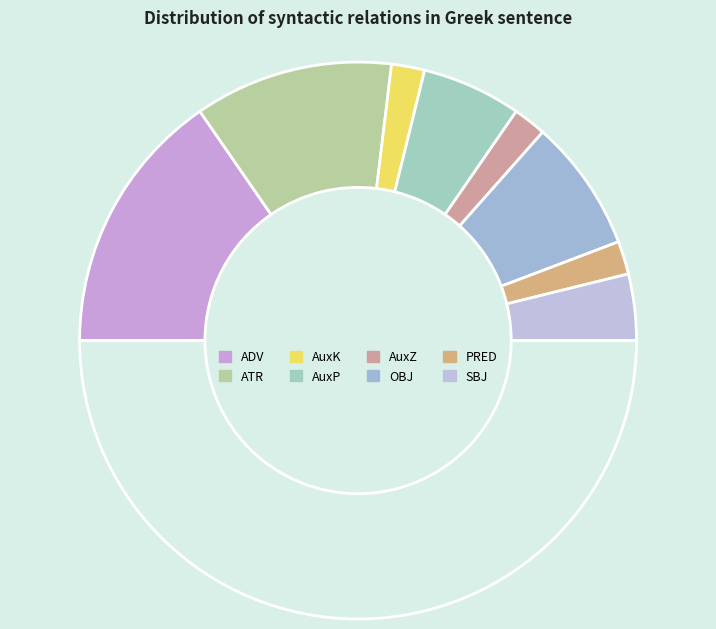

What is the largest slice in the pie chart?

ADV